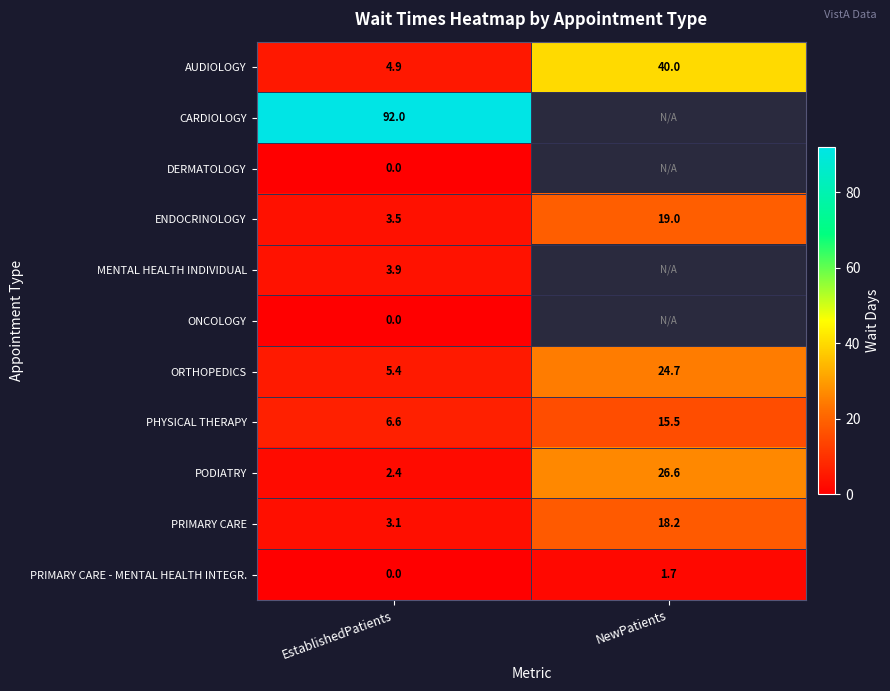

The value of PRIMARY CARE - MENTAL HEALTH INTEGR. at EstablishedPatients is -0.5. True or false?

False